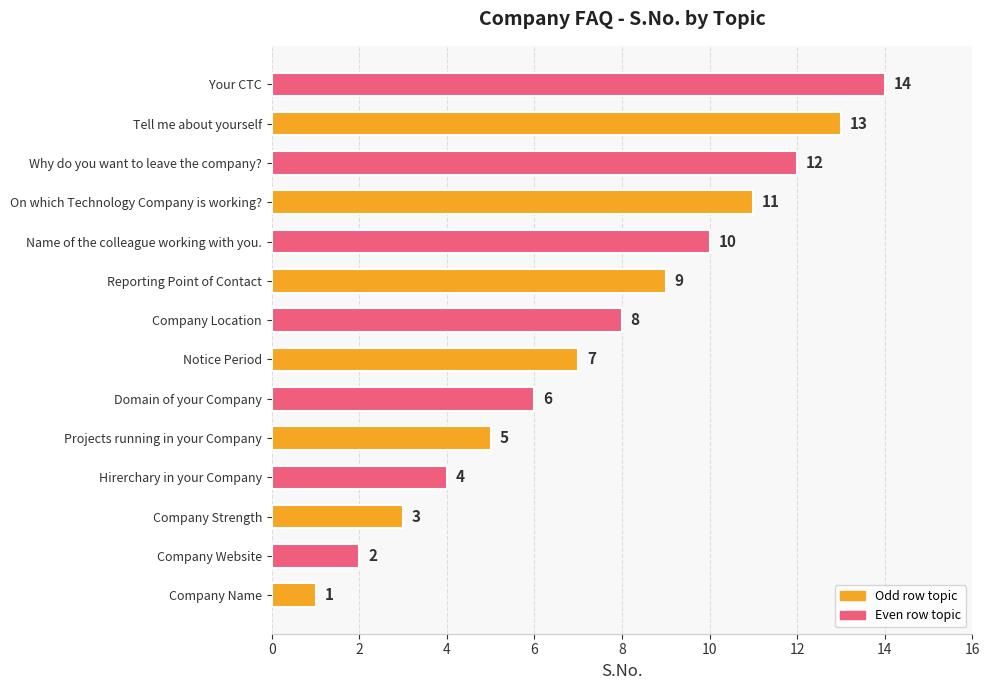

Rank the categories by value from lowest to highest.

Company Name, Company Website, Company Strength, Hirerchary in your Company, Projects running in your Company, Domain of your Company, Notice Period, Company Location, Reporting Point of Contact, Name of the colleague working with you., On which Technology Company is working?, Why do you want to leave the company?, Tell me about yourself, Your CTC